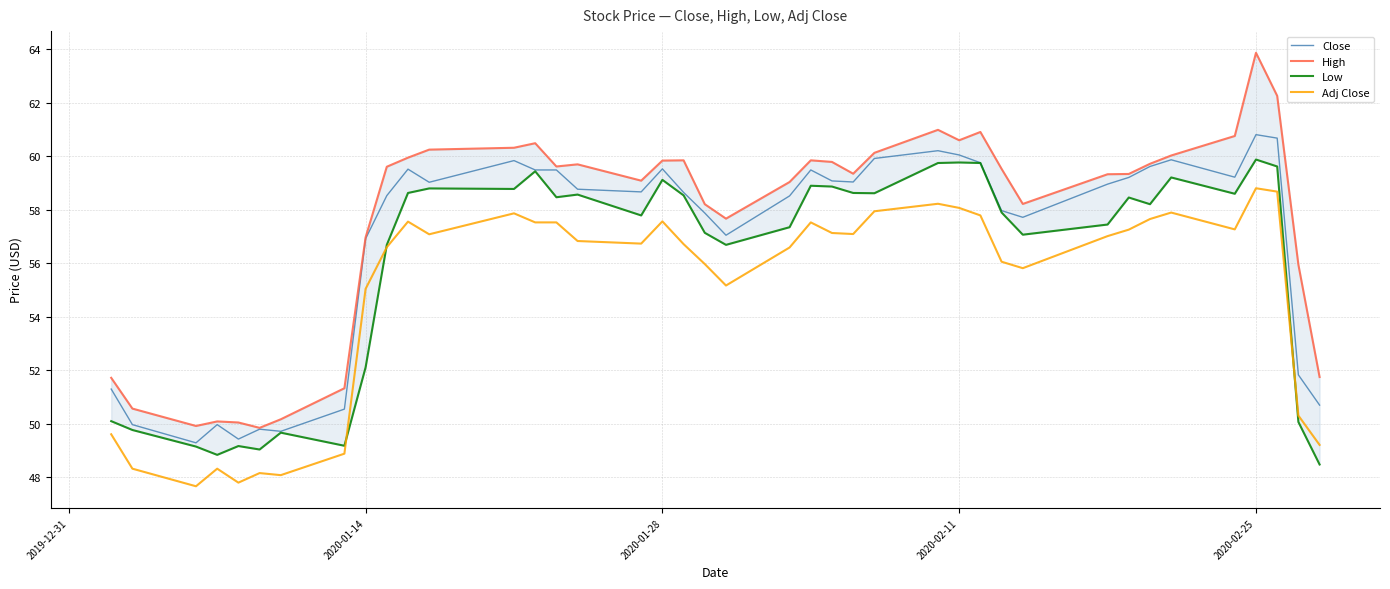

Rank the series by their maximum value, from lowest to highest.

Adj Close, Low, Close, High